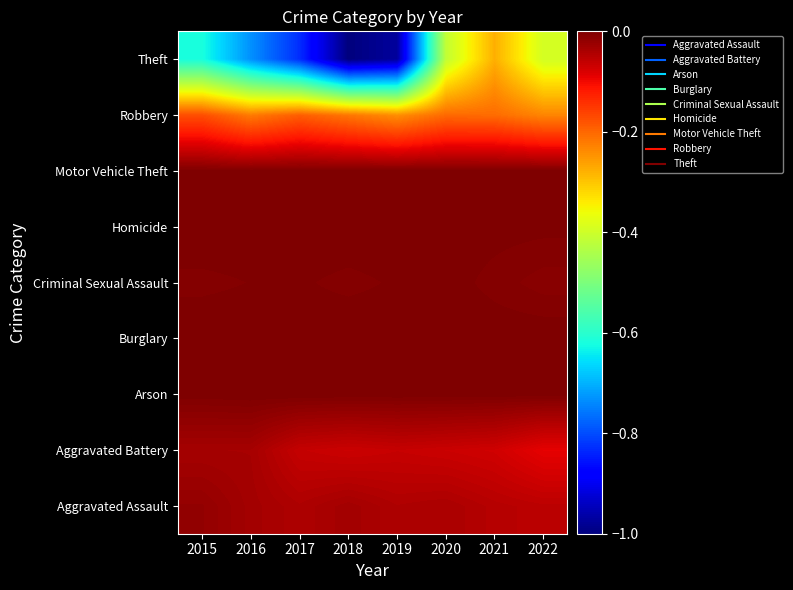

List the series in order of their peak value, highest first.

Arson, Burglary, Homicide, Motor Vehicle Theft, Criminal Sexual Assault, Aggravated Assault, Aggravated Battery, Robbery, Theft